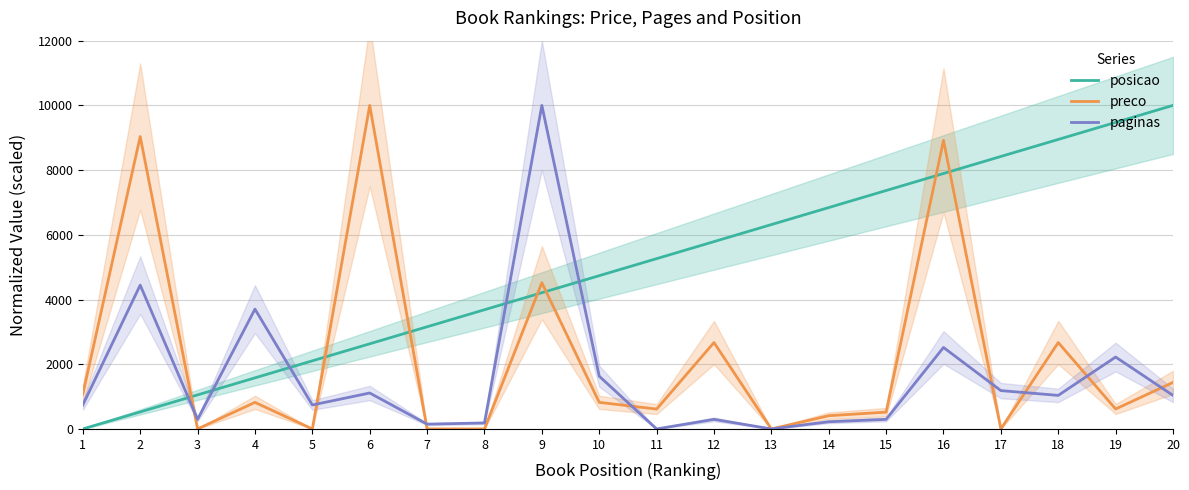

Reading left to right, list all the values displayed in this chart.

posicao: 1=0.0	2=526.3	3=1052.6	4=1578.9	5=2105.3	6=2631.6	7=3157.9	8=3684.2	9=4210.5	10=4736.8	11=5263.2	12=5789.5	13=6315.8	14=6842.1	15=7368.4	16=7894.7	17=8421.1	18=8947.4	19=9473.7	20=10000.0
preco: 1=1078.5	2=9036.6	3=0.0	4=821.7	5=0.0	6=10000.0	7=0.0	8=0.0	9=4519.3	10=821.7	11=614.2	12=2670.5	13=0.0	14=408.8	15=519.7	16=8921.5	17=0.0	18=2670.5	19=616.3	20=1438.0
paginas: 1=740.7	2=4444.4	3=296.3	4=3703.7	5=740.7	6=1111.1	7=148.1	8=185.2	9=10000.0	10=1629.6	11=0.0	12=296.3	13=0.0	14=222.2	15=296.3	16=2518.5	17=1185.2	18=1037.0	19=2222.2	20=1037.0